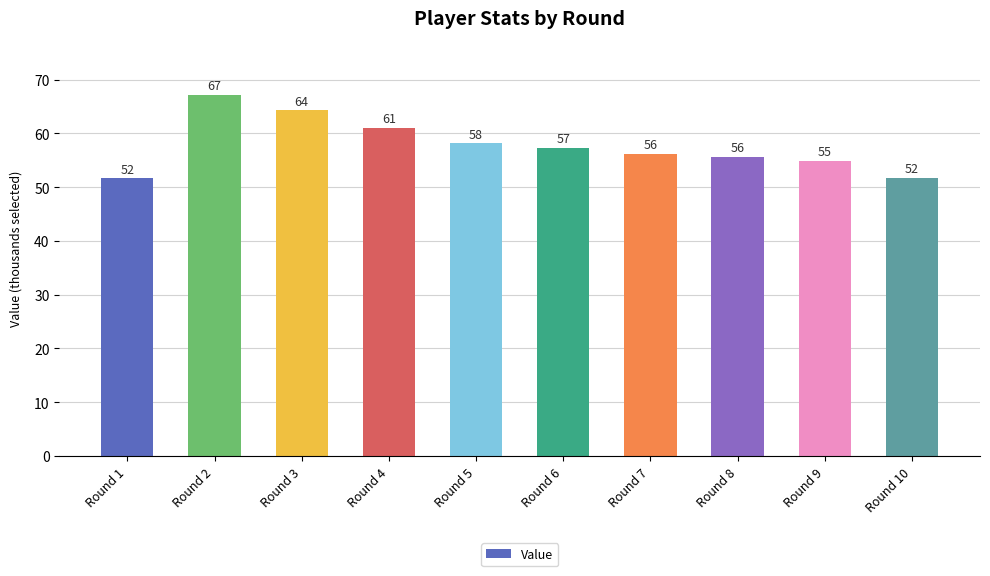

Is it true that the value at Round 10 is 51.7?

True